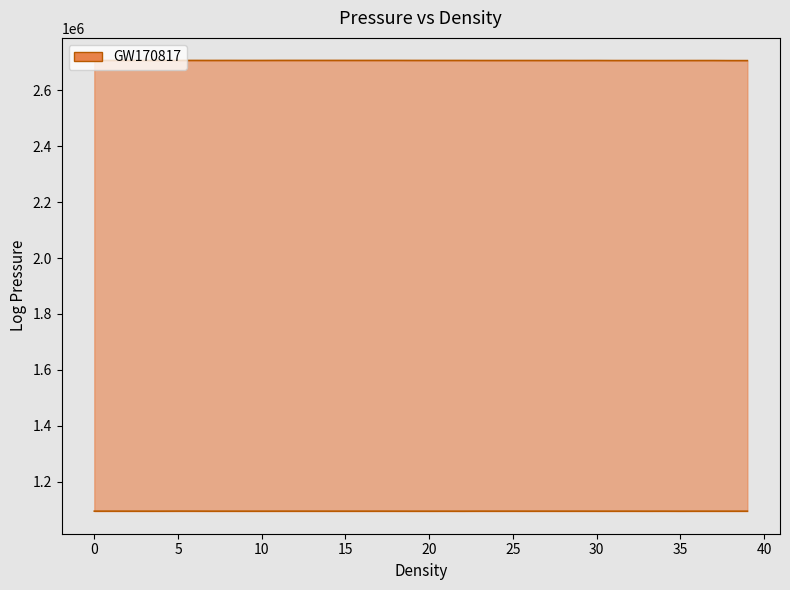

Reading left to right, what are all the values shown in this chart?

x_upper: 0=2707048.7	1=2707054.5	2=2707044.5	3=2707039.4	4=2707091.8	5=2707061.8	6=2707112.6	7=2707036.0	8=2707094.5	9=2707011.0	10=2707041.2	11=2707166.9	12=2707175.9	13=2707166.6	14=2707163.0	15=2707140.8	16=2707147.3	17=2707127.1	18=2707142.0	19=2707029.6	20=2707012.1	21=2706988.3	22=2706994.2	23=2706888.8	24=2706861.2	25=2706891.3	26=2706872.0	27=2706814.5	28=2706876.0	29=2706801.0	30=2706889.4	31=2706668.3	32=2706676.3	33=2706655.2	34=2706646.4	35=2706695.3	36=2706734.7	37=2706755.1	38=2706500.5	39=2706488.7
x_lower: 0=1094289.6	1=1094322.6	2=1094266.1	3=1094236.7	4=1094252.8	5=1094442.8	6=1094376.7	7=1094217.9	8=1094254.7	9=1094225.2	10=1094215.5	11=1094288.2	12=1094302.9	13=1094287.7	14=1094281.4	15=1094285.6	16=1094254.0	17=1094295.7	18=1094245.4	19=1094201.5	20=1094183.5	21=1094231.7	22=1094165.2	23=1094326.9	24=1094286.1	25=1094332.9	26=1094269.8	27=1094307.6	28=1094263.8	29=1094293.5	30=1094250.0	31=1094230.8	32=1094265.1	33=1094187.5	34=1094270.5	35=1094160.3	36=1094239.4	37=1094230.0	38=1094226.1	39=1094209.7